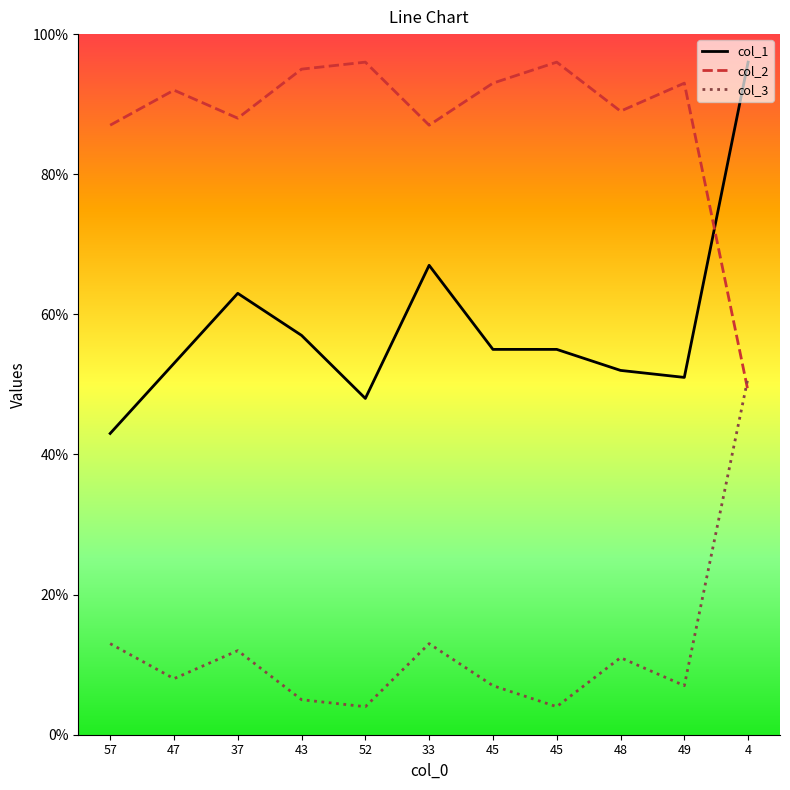

The value of col_1 at 43 is 57. True or false?

True